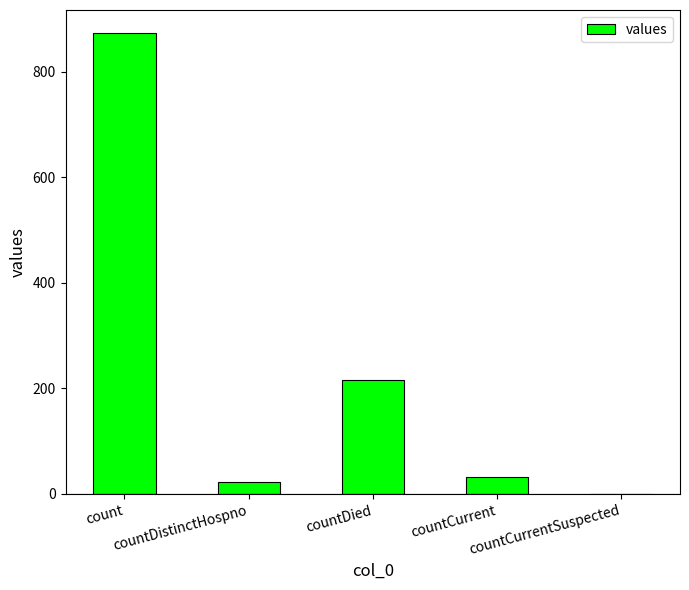

What is the greatest value displayed?

873